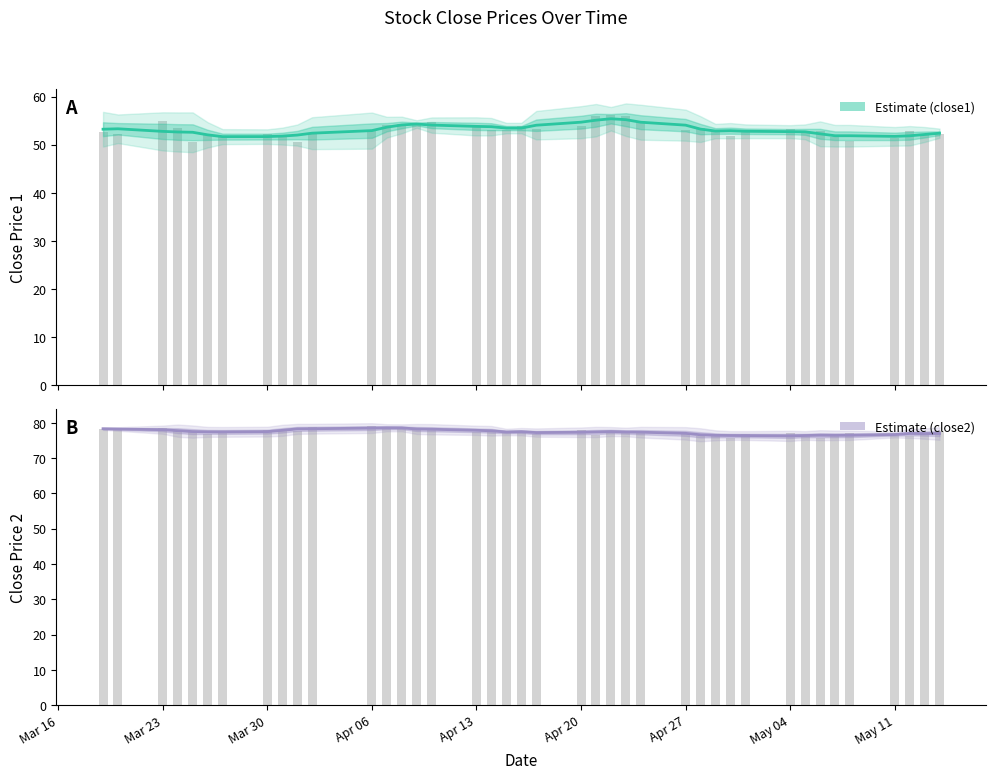

What is the difference between the second highest and second lowest values in the close1 (estimate) series?

3.5